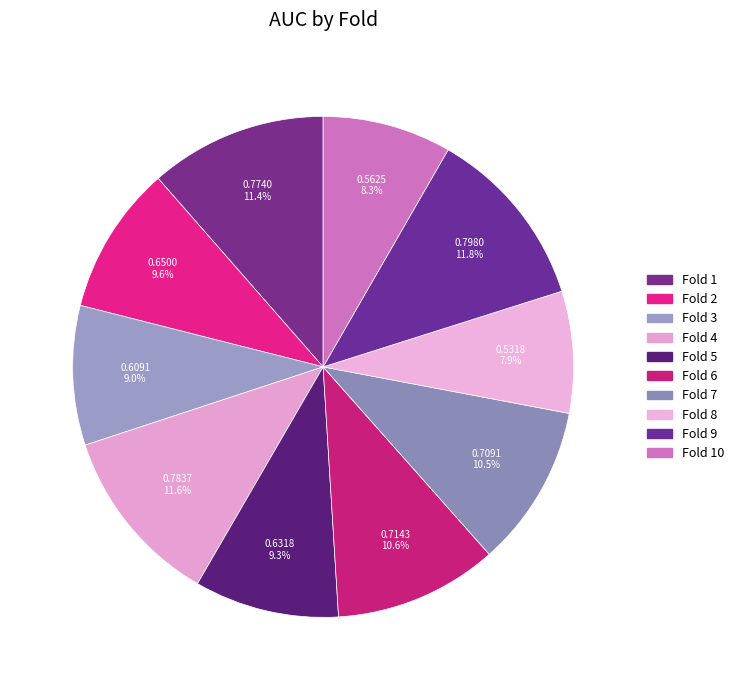

The Fold 3 slice represents 9% of the pie. True or false?

True